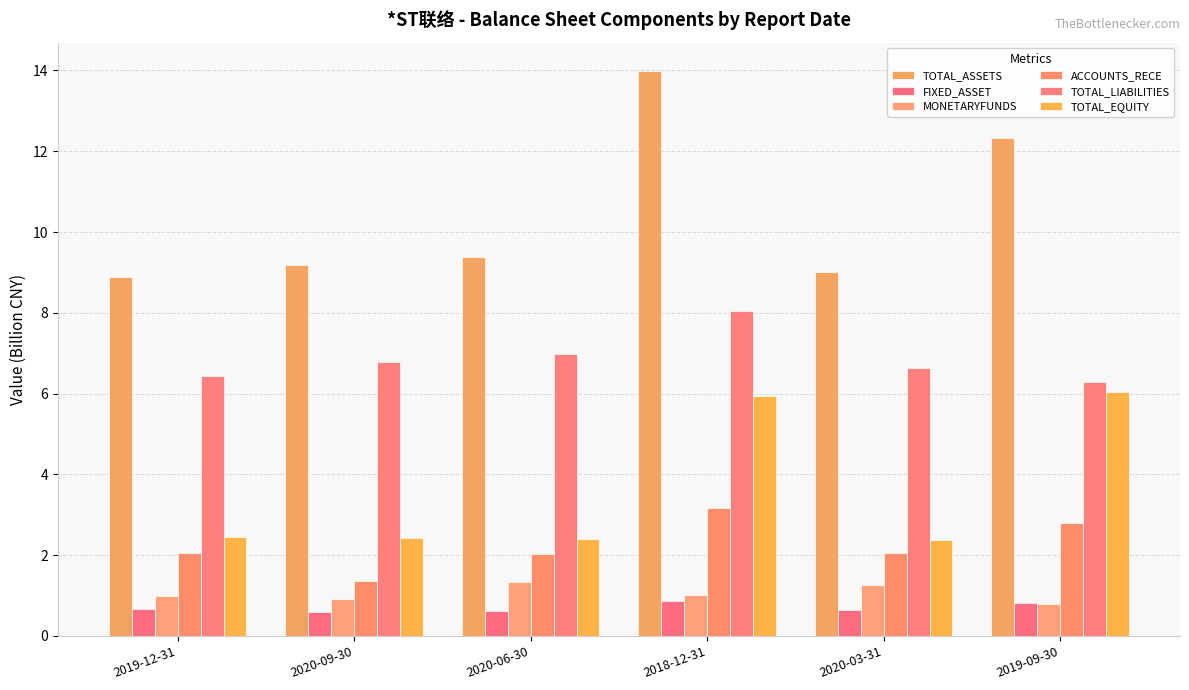

True or false: ACCOUNTS_RECE has a value of 1.4 at 2020-09-30.

True